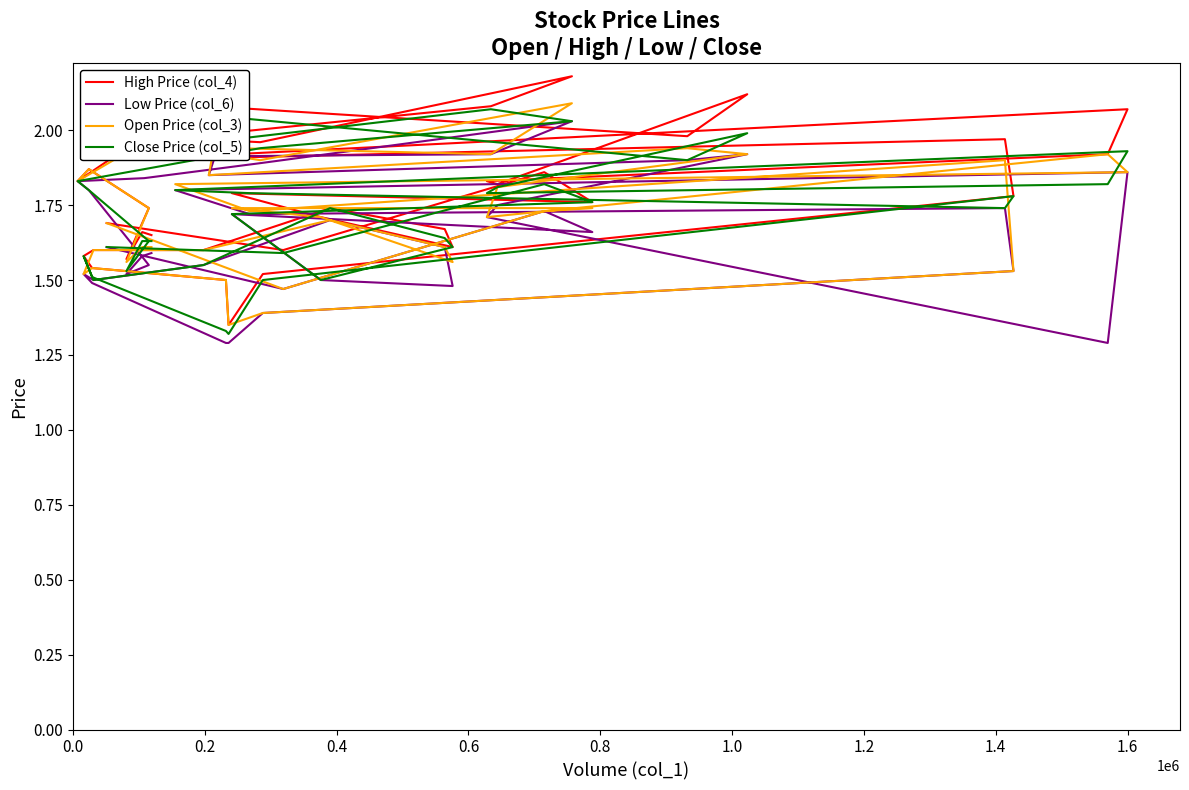

True or false: High Price (col_4) and Close Price (col_5) intersect in this chart.

False